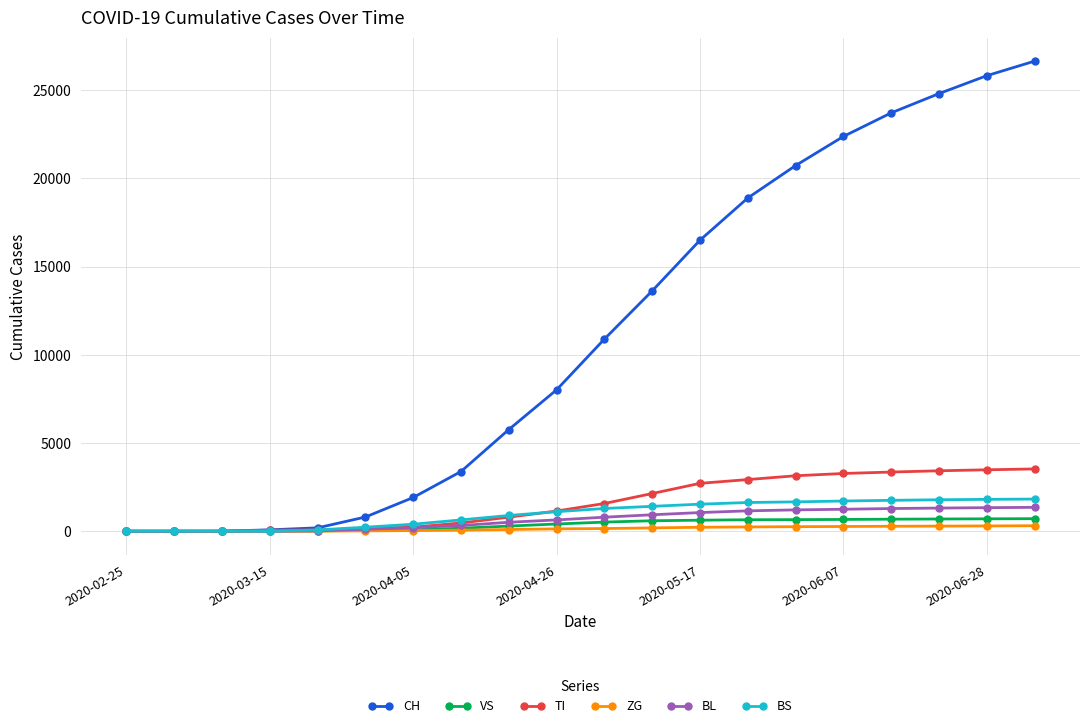

Where is TI nearest to the value 1766?

10